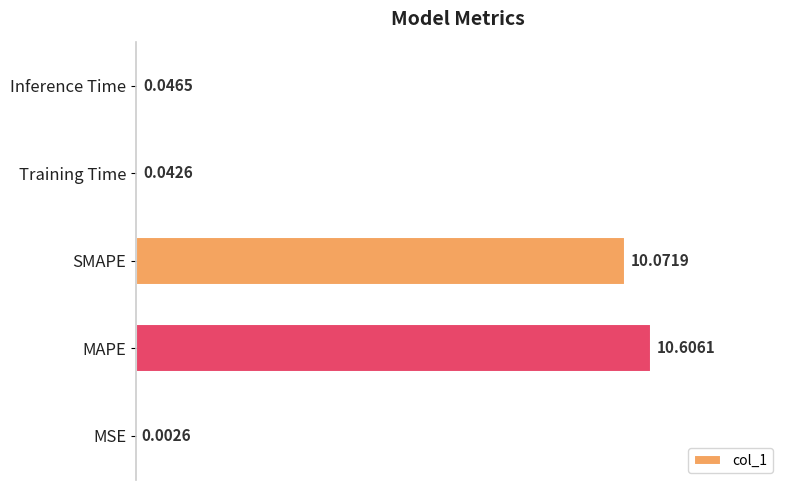

What is the sum of all values?

20.8